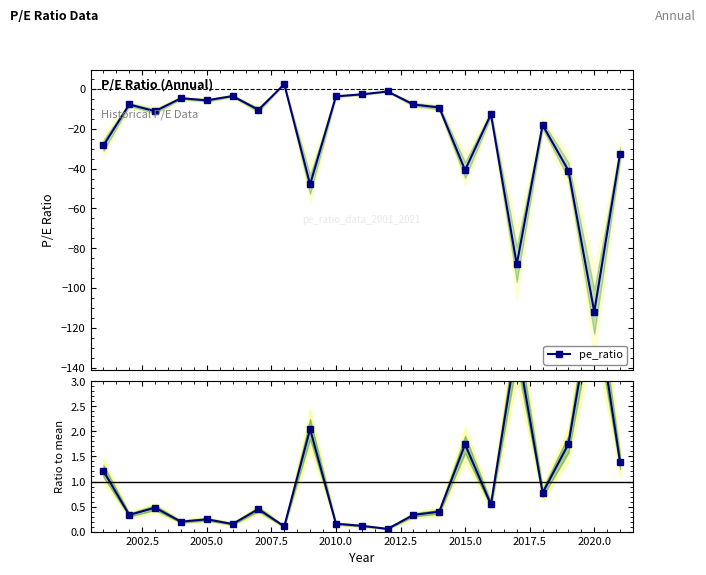

How many data points in pe_ratio are above -10?

10